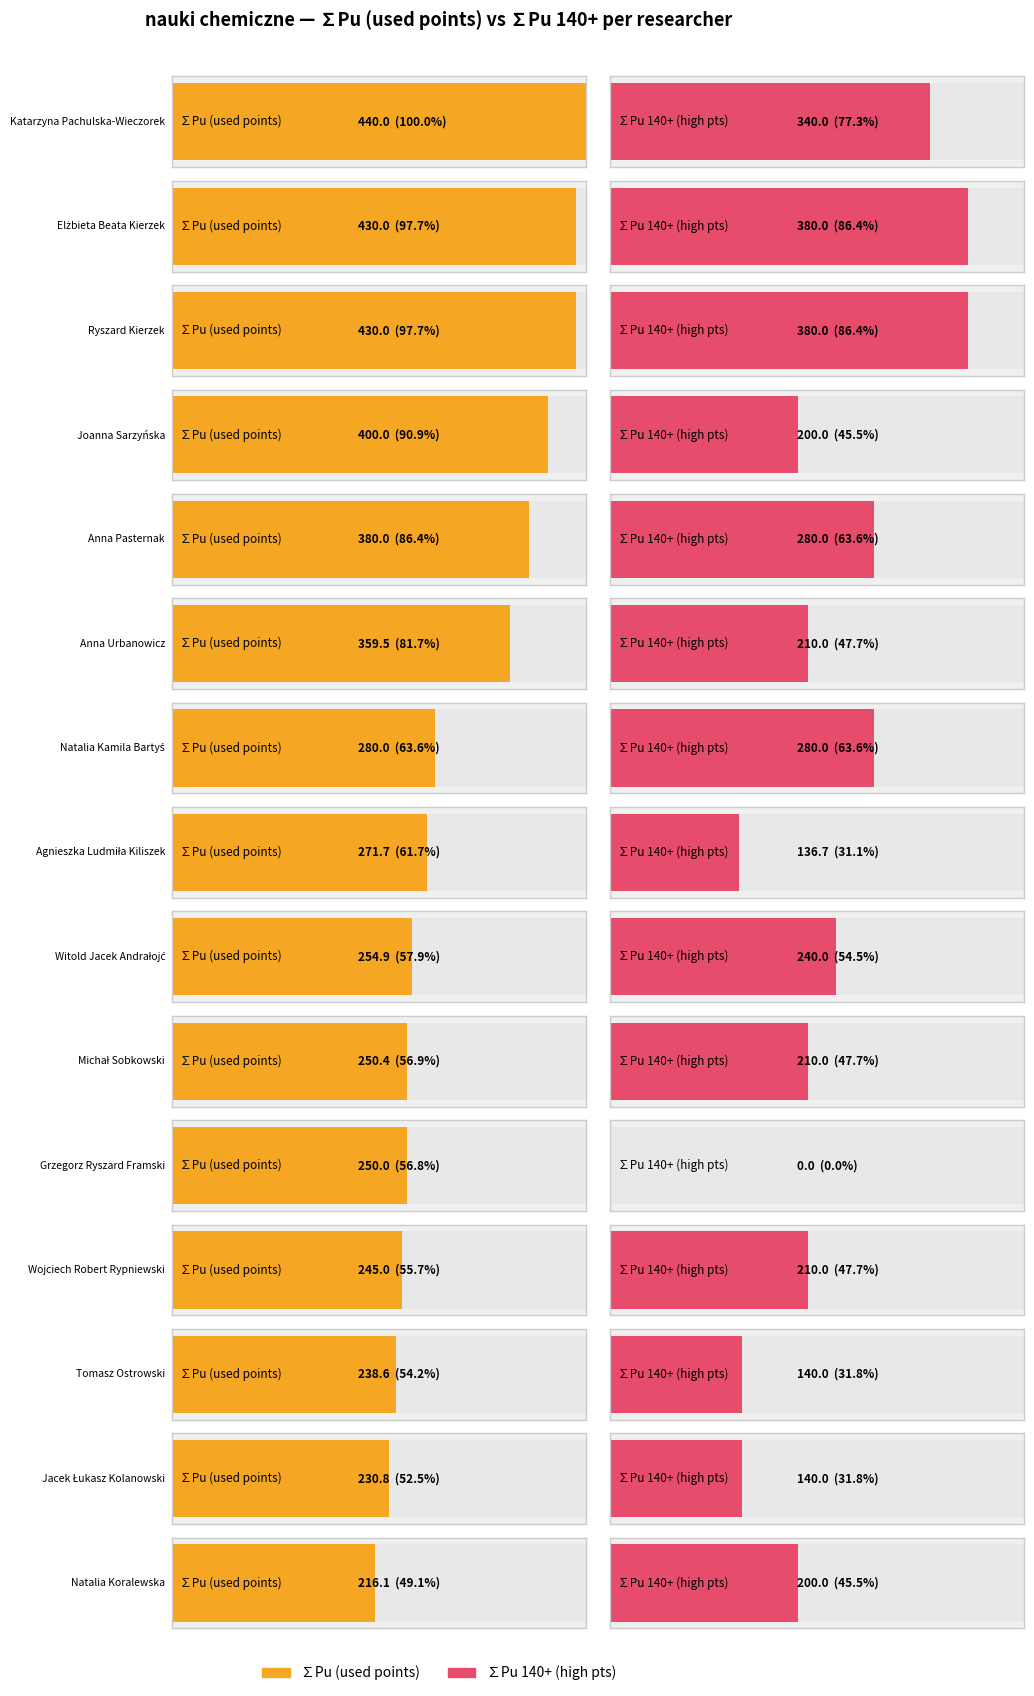

At which label is ∑Pu (used points) closest to 328?

Anna Urbanowicz